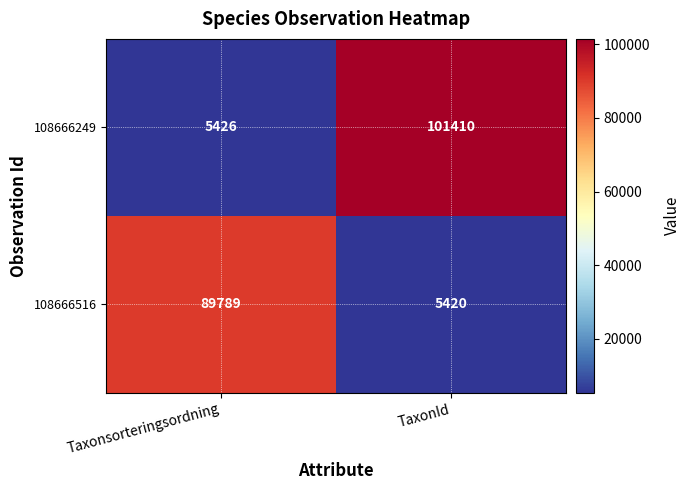

What is the approximate value of 108666249 at TaxonId, to the nearest 10?

101410